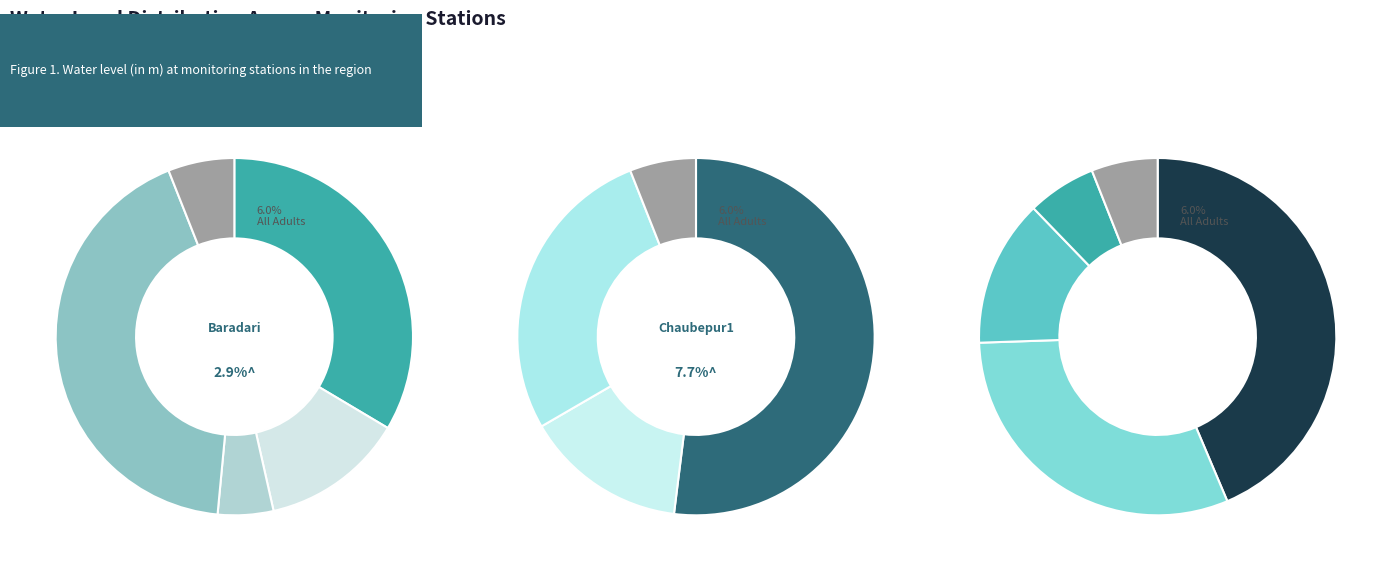

Is it true that Narmau(new) is 23% of the pie?

False